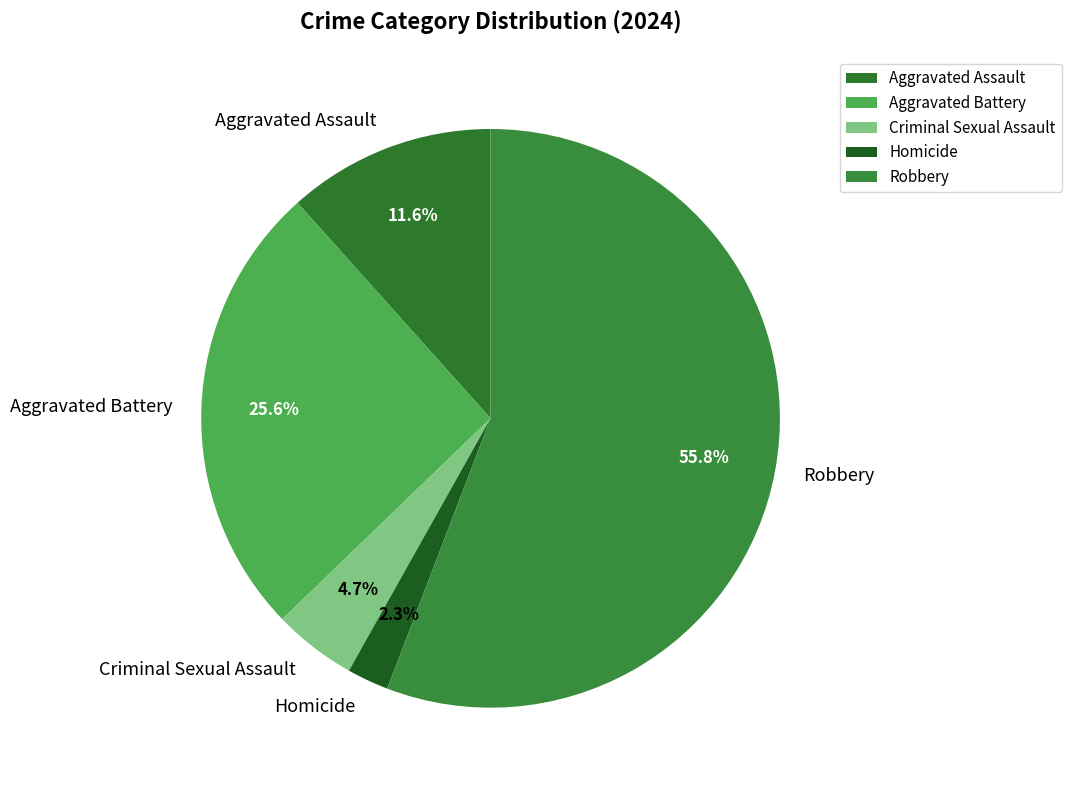

How many segments does this pie chart have?

5